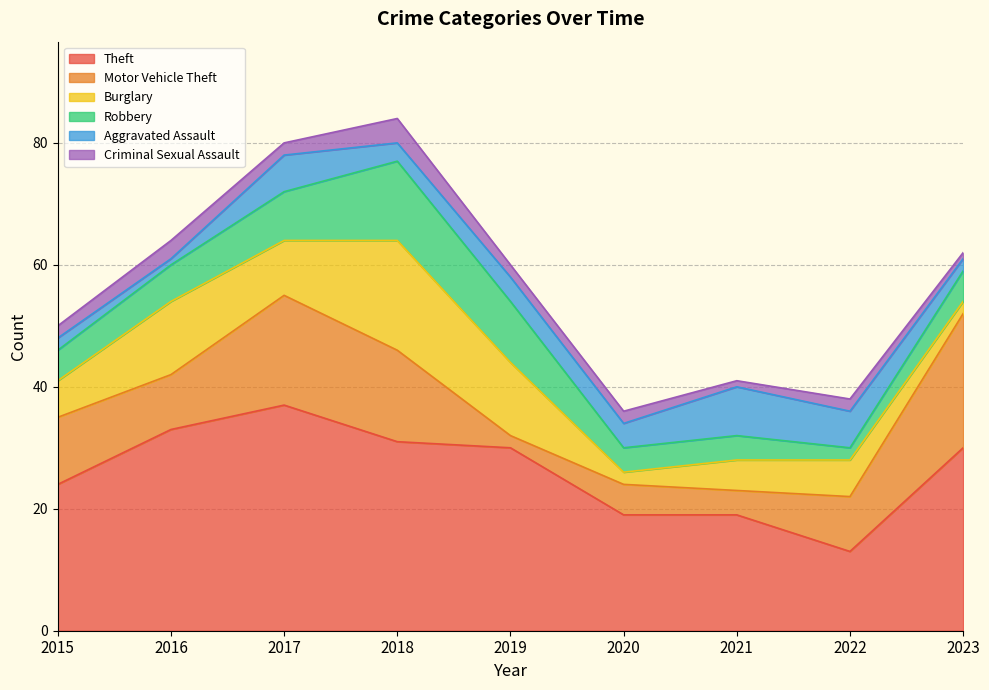

Where is the first local maximum for Robbery?

2018